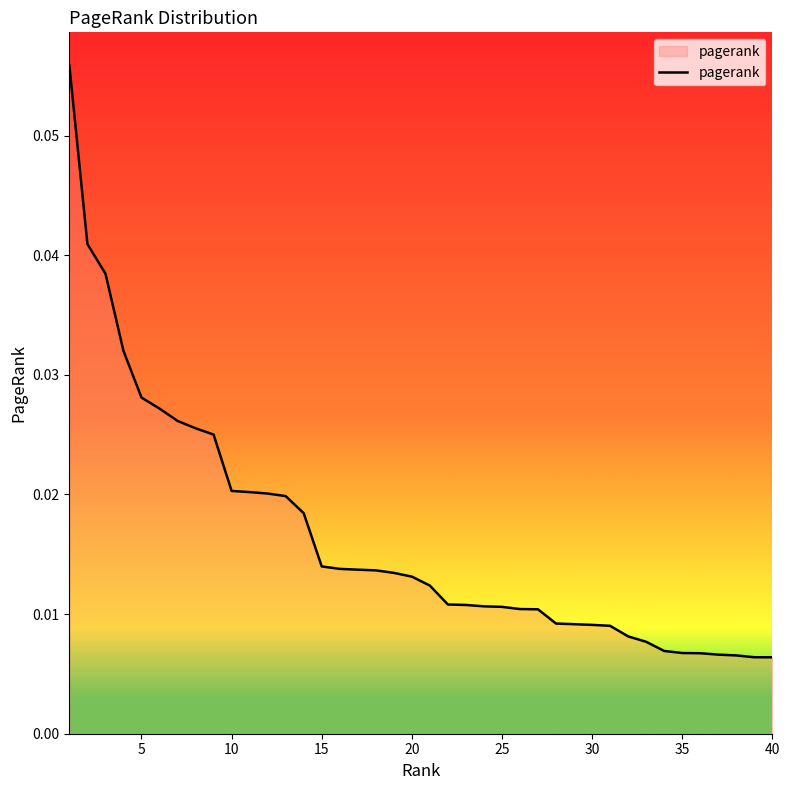

Reading left to right, transcribe all the data shown in this chart.

0.1	0.0	0.0	0.0	0.0	0.0	0.0	0.0	0.0	0.0	0.0	0.0	0.0	0.0	0.0	0.0	0.0	0.0	0.0	0.0	0.0	0.0	0.0	0.0	0.0	0.0	0.0	0.0	0.0	0.0	0.0	0.0	0.0	0.0	0.0	0.0	0.0	0.0	0.0	0.0